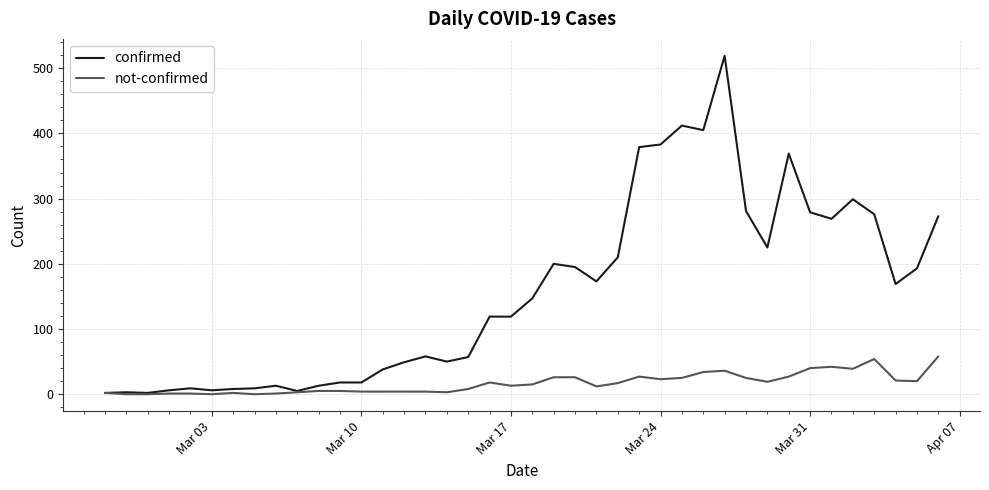

List the series in order of their overall mean, lowest first.

not-confirmed, confirmed